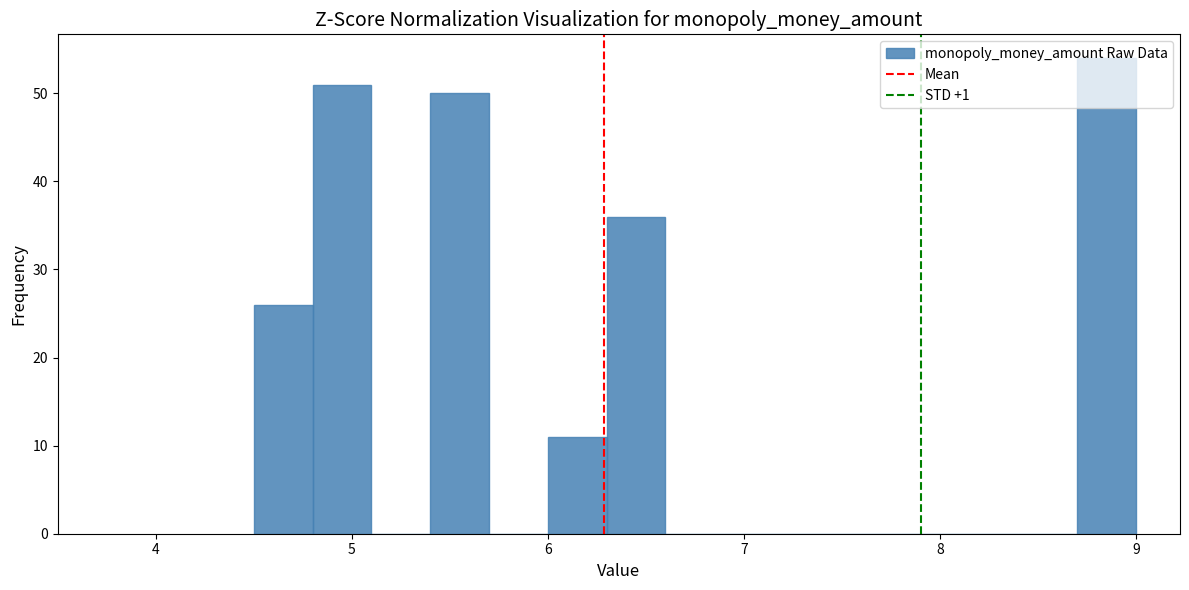

Read against the x-axis, roughly where is the centre of the tallest bar?

8.9